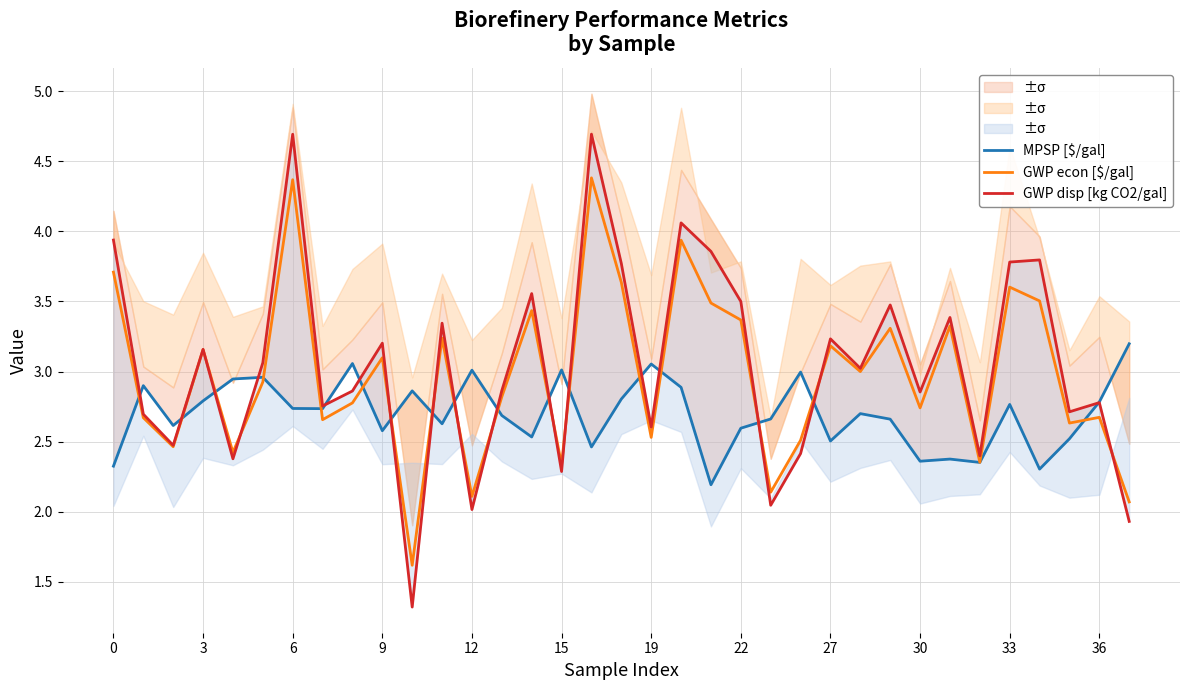

What is the lowest value of the GWP econ [$/gal] series?

1.6